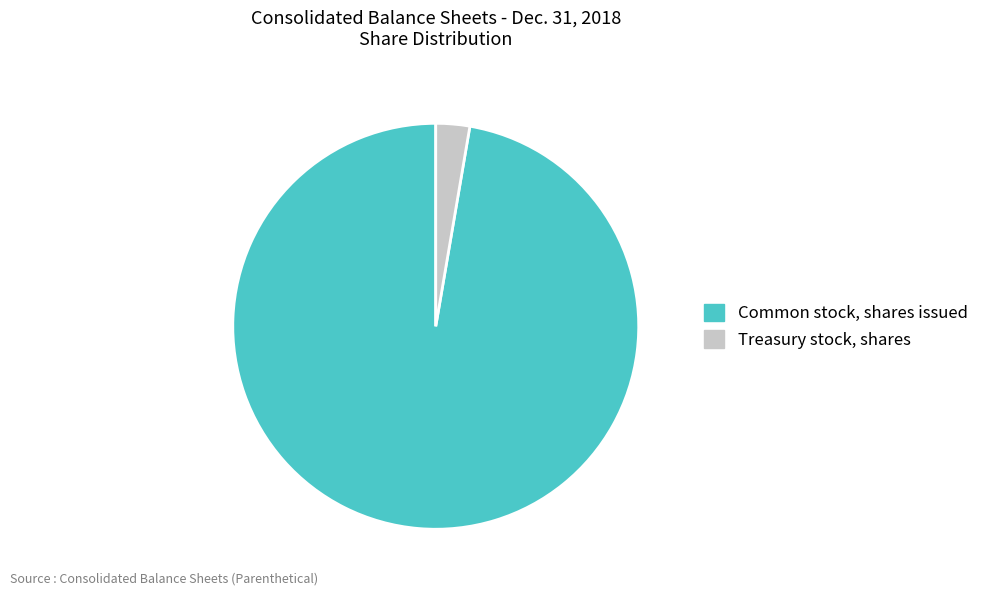

Do Treasury stock, shares and Common stock, shares issued together represent more than half of the pie?

Yes